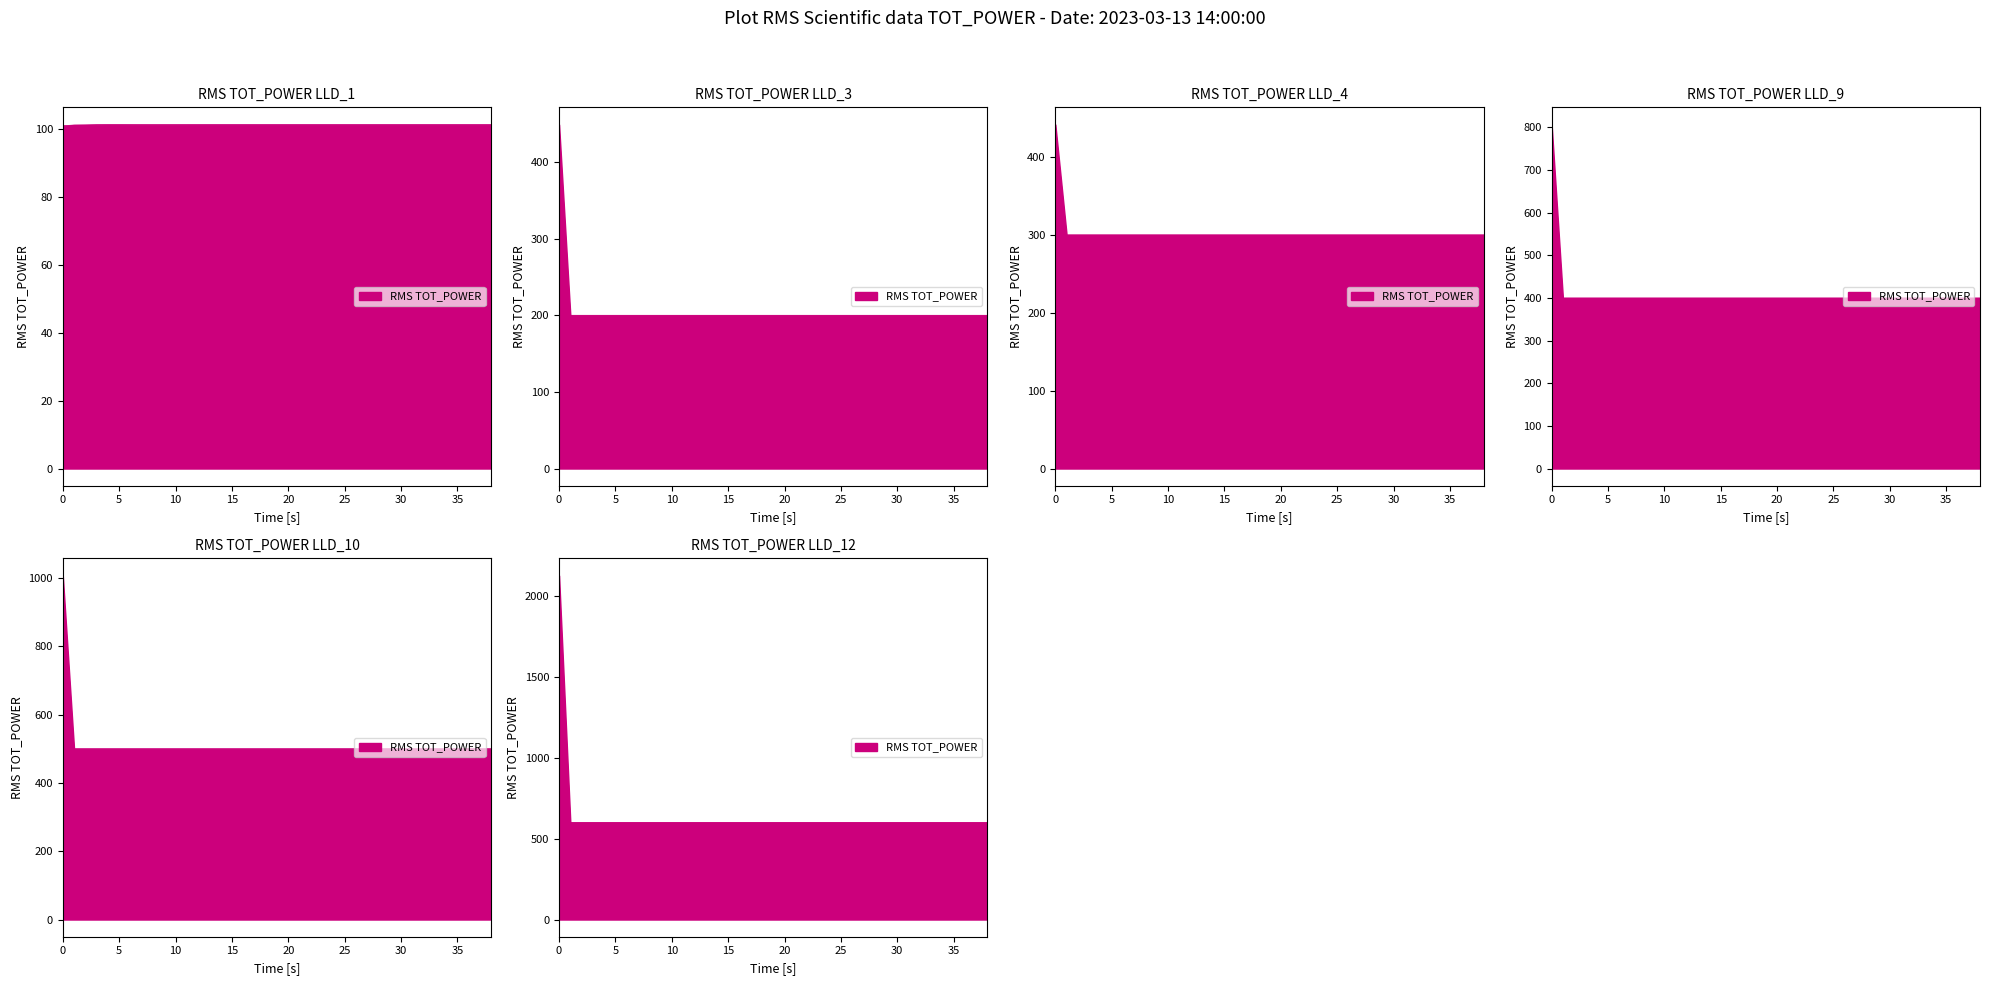

True or false: LLD_3 has a value of 600.0 at 22.

True